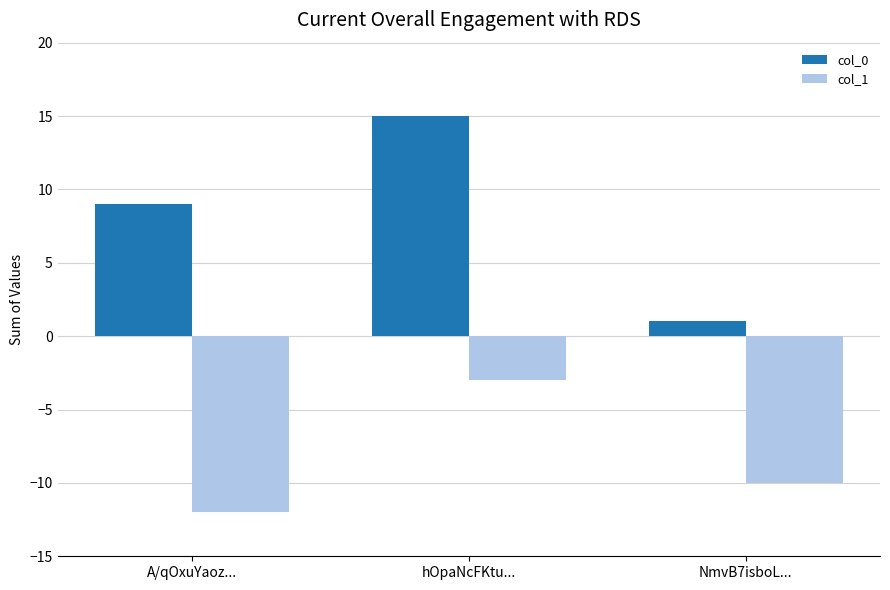

List the labels in order of col_0 value, largest first.

hOpaNcFKtu..., A/qOxuYaoz..., NmvB7isboL...